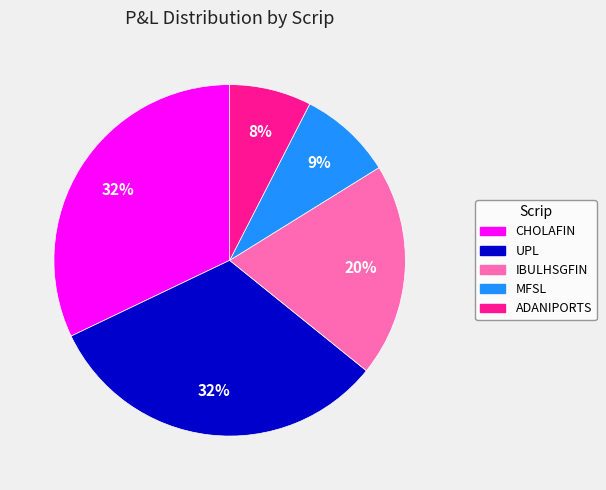

To the nearest percent, what percentage of the pie is CHOLAFIN?

32%